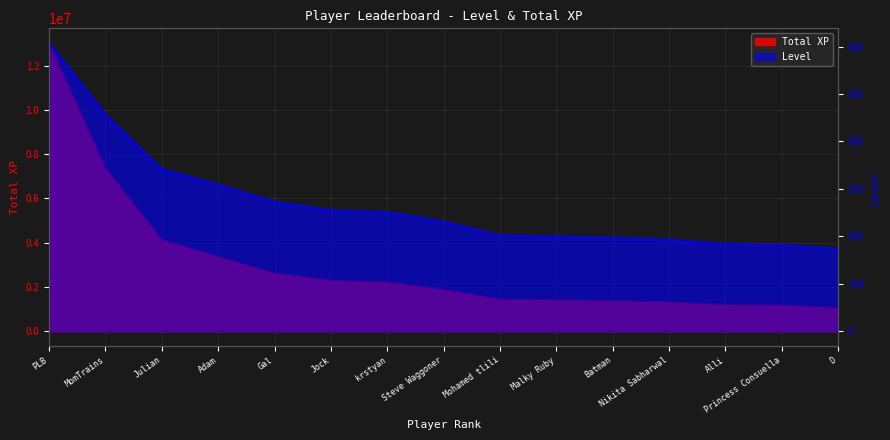

What is the value of the Total XP point at the 14th from the left?

1186743